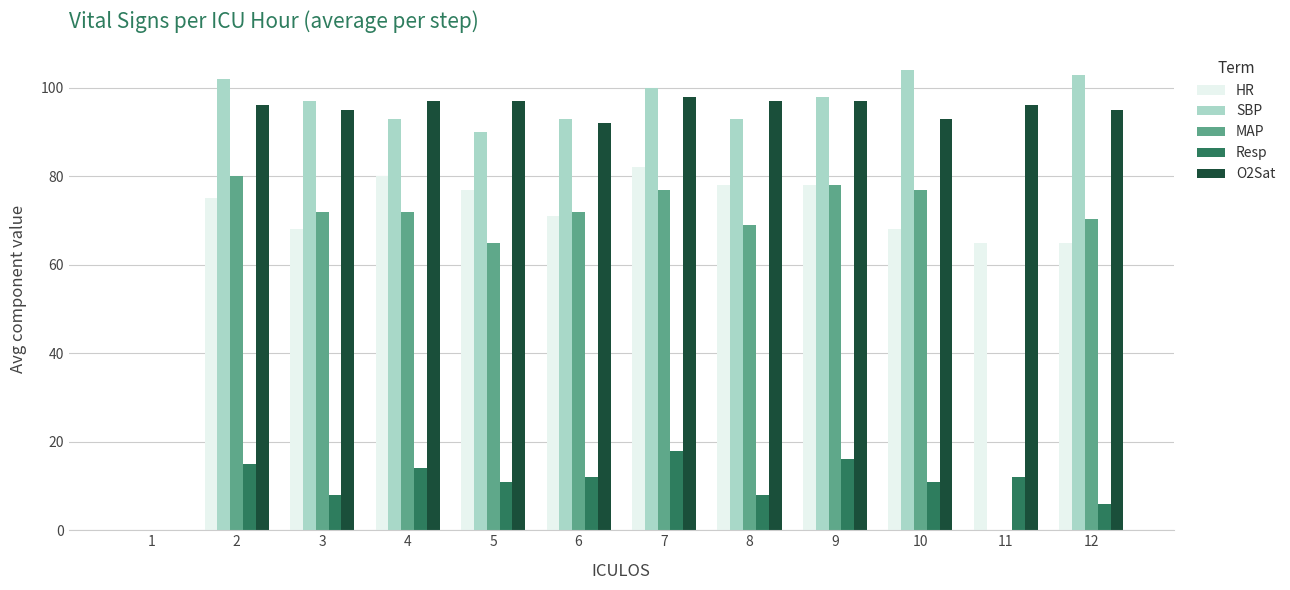

What is the sum of the MAP values at 7 and 8?

146.0